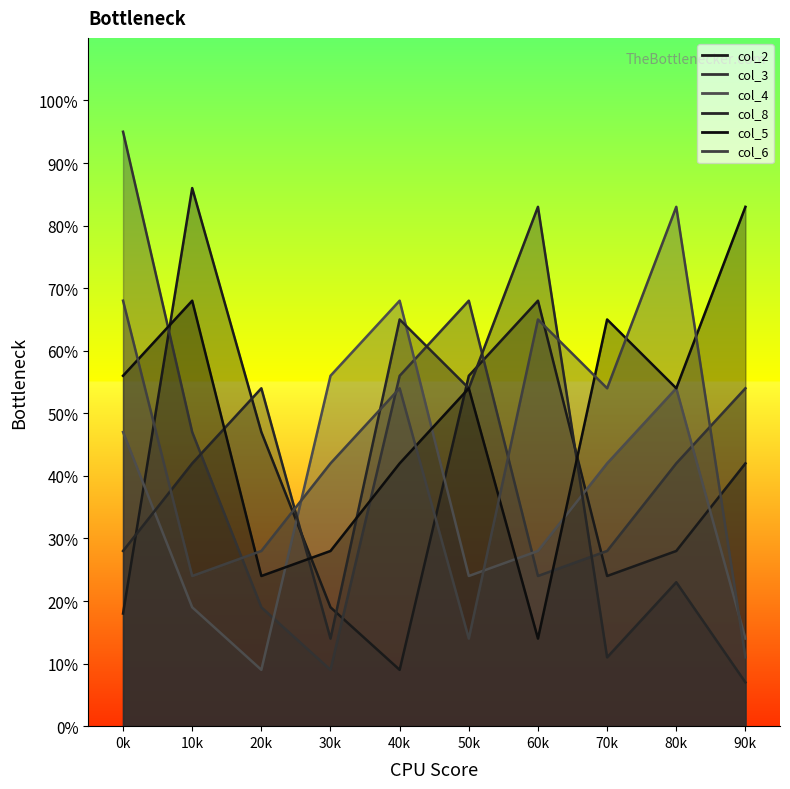

Reading left to right, extract all data points from this chart.

col_2: 18	86	47	19	9	56	68	24	28	42
col_3: 95	47	19	9	56	68	24	28	42	54
col_4: 47	19	9	56	68	24	28	42	54	14
col_8: 28	42	54	14	65	54	83	11	23	7
col_5: 56	68	24	28	42	54	14	65	54	83
col_6: 68	24	28	42	54	14	65	54	83	11